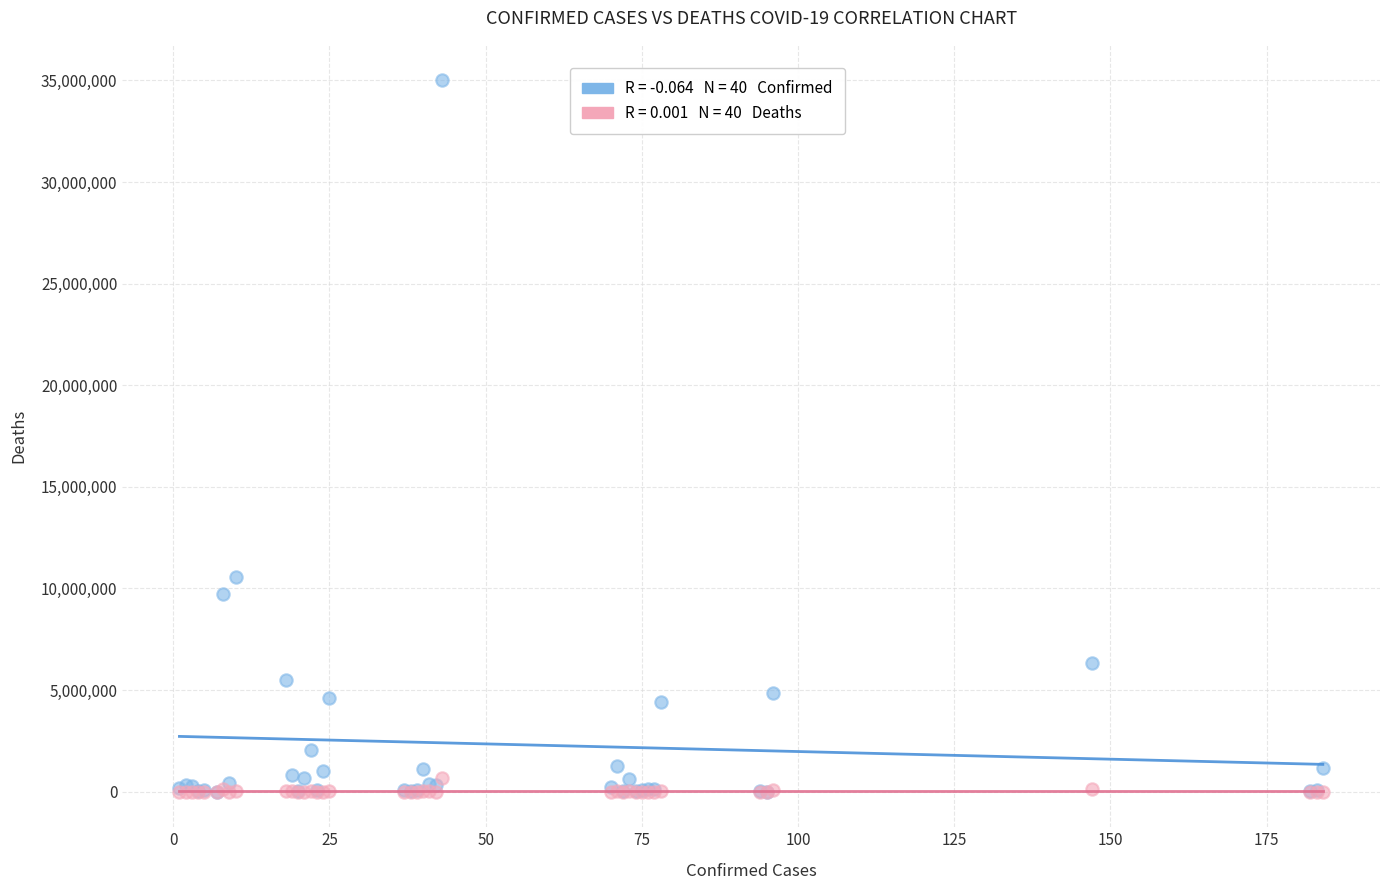

Across all series, what Y value is closest to 17499758?

10555312